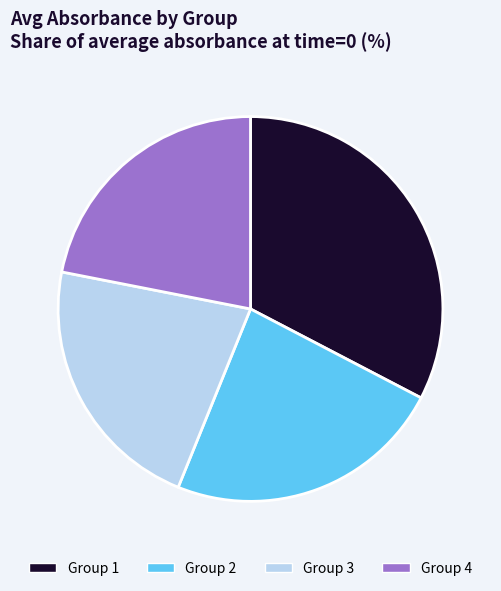

Does Group 1 represent more than half of the total?

No